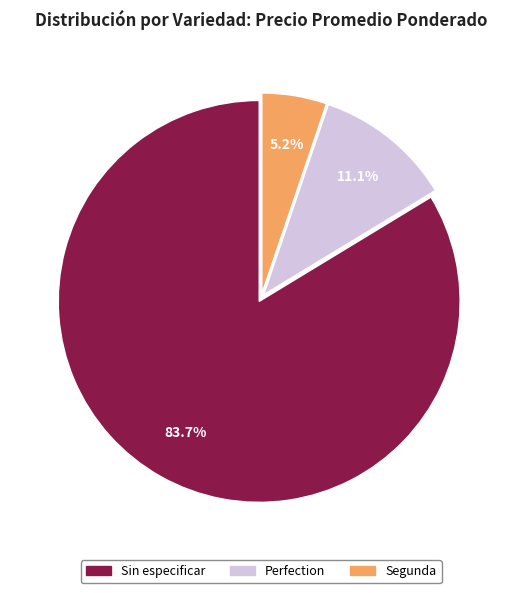

To the nearest percent, what portion does Sin especificar represent?

84%